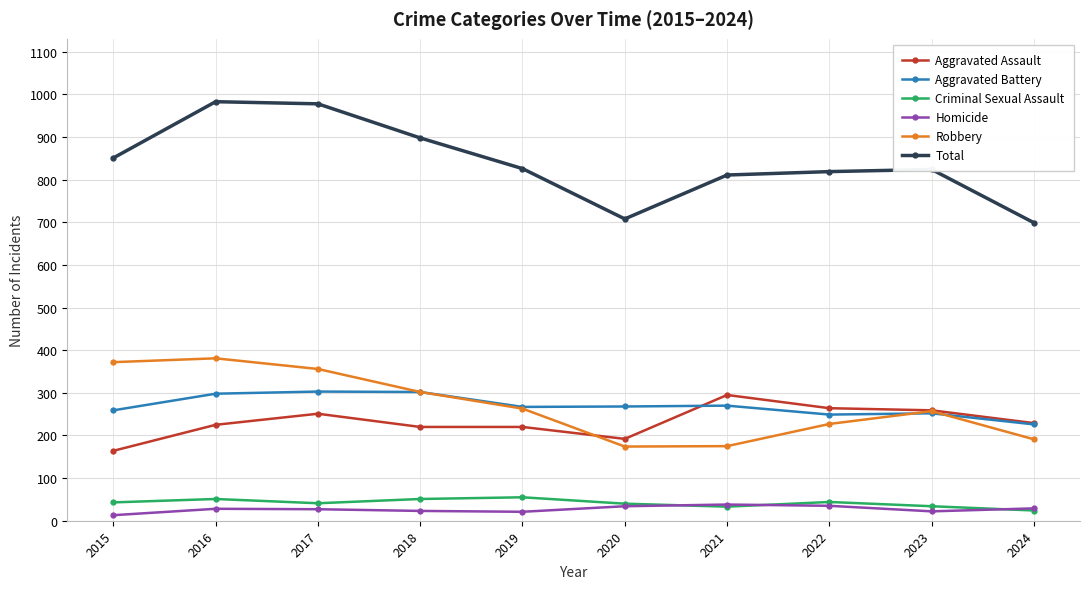

What is the difference between the highest and lowest values at 2016?

955